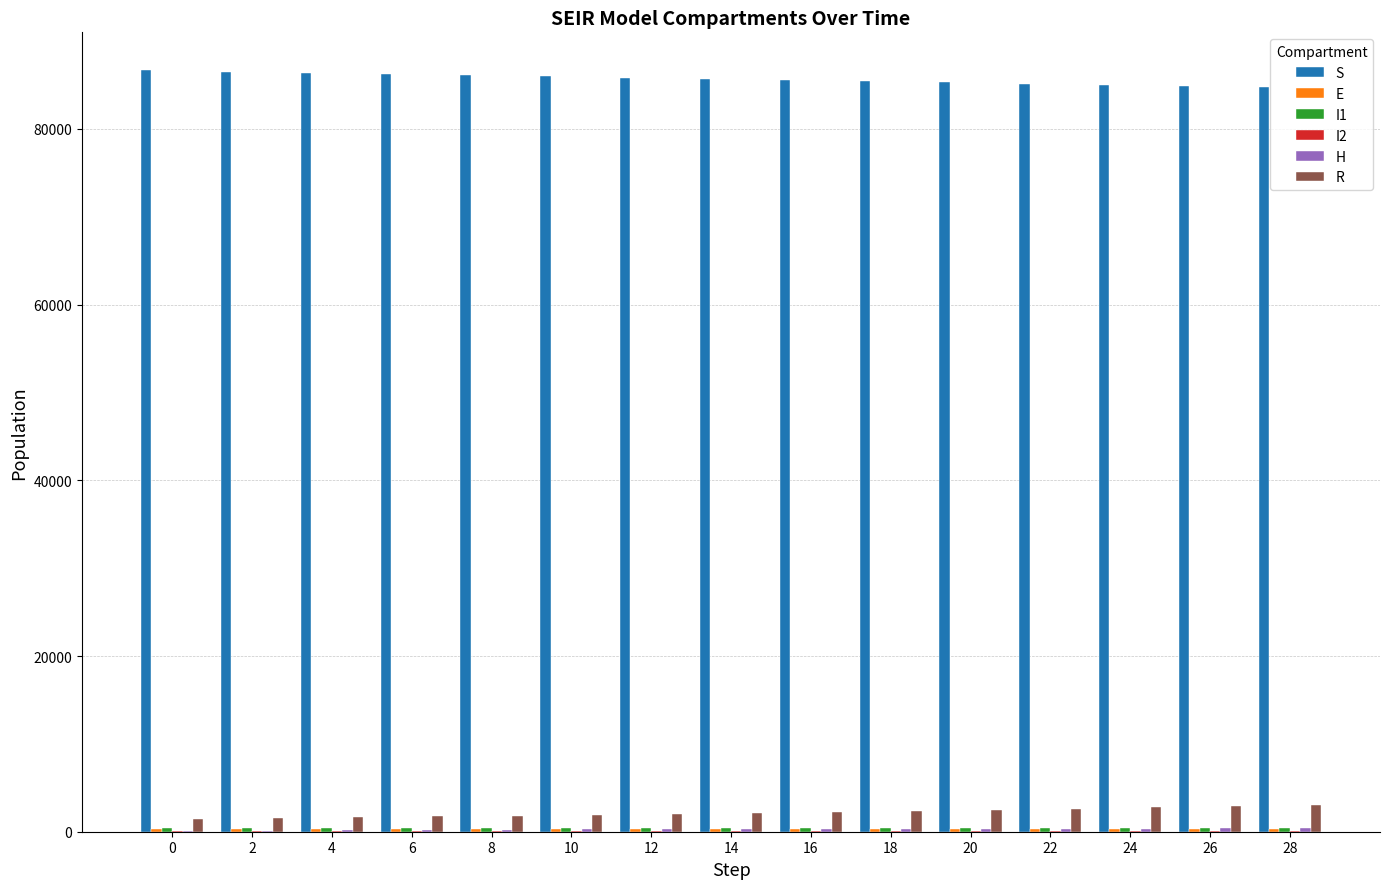

What is the sum of all S values?

1285611.3